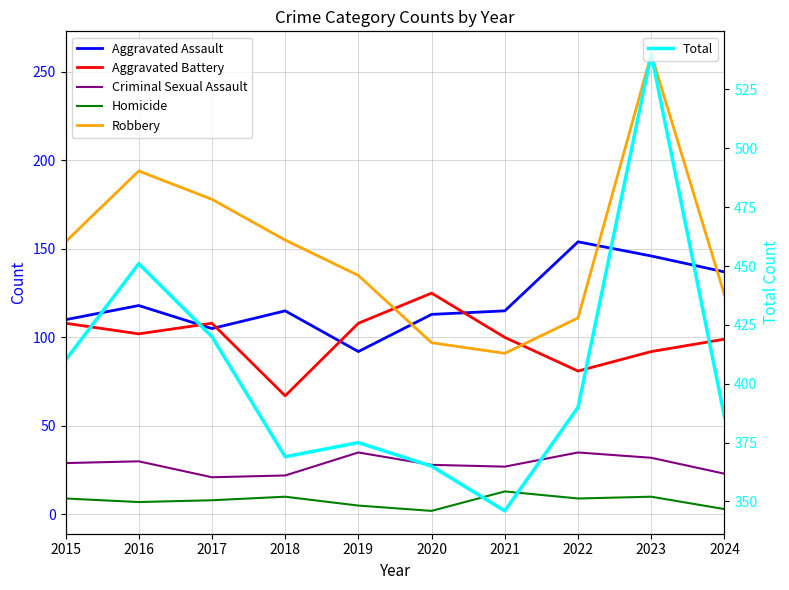

Is this an area chart (filled region under the line)?

No